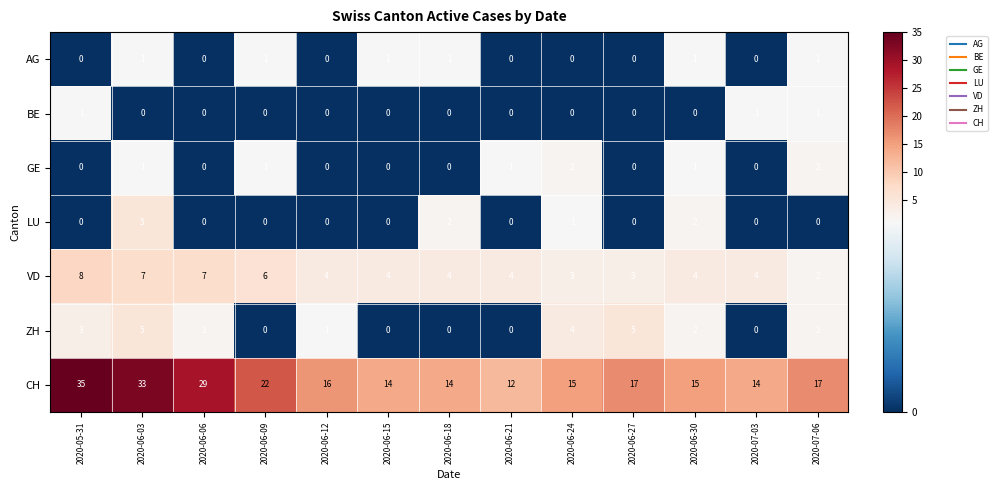

The CH series shows 5 at 2020-07-03. True or false?

False